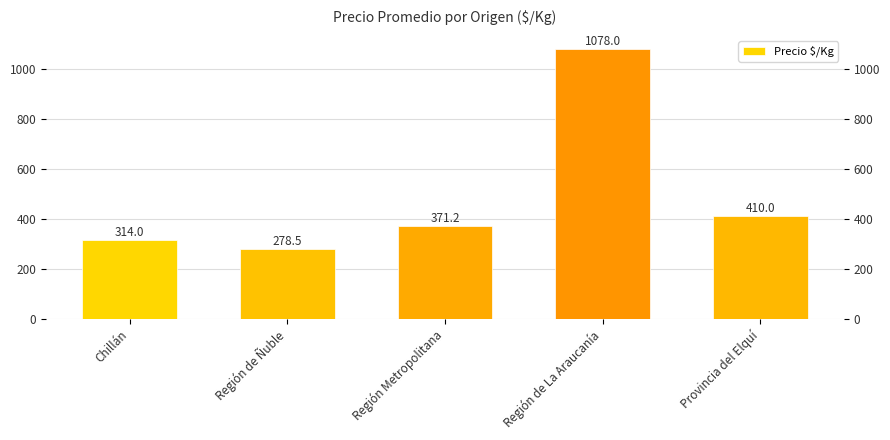

True or false: the data shows 410.0 at Provincia del Elquí.

True